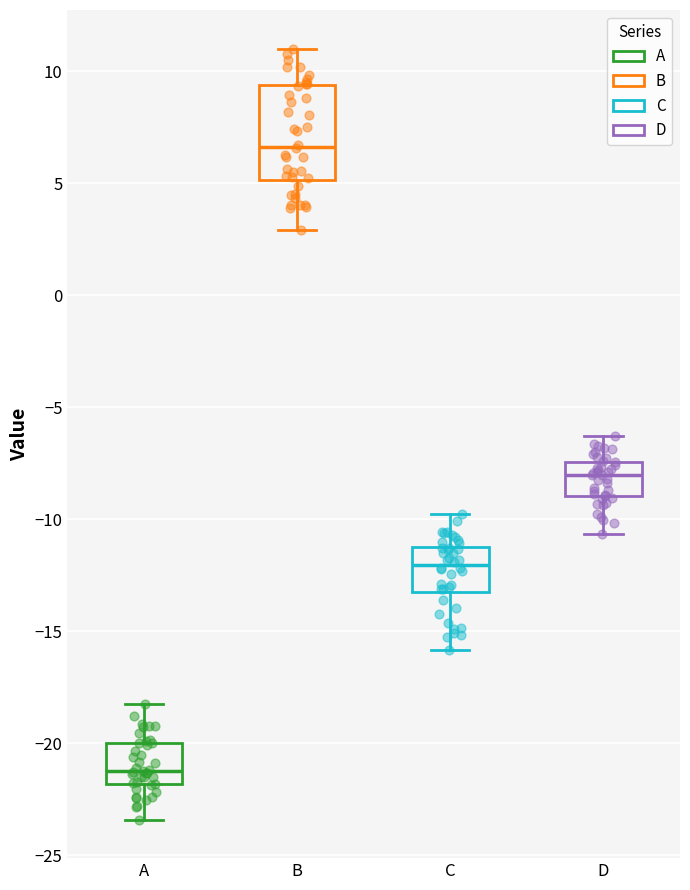

Which box is the tallest, from its lower edge to its upper edge?

B